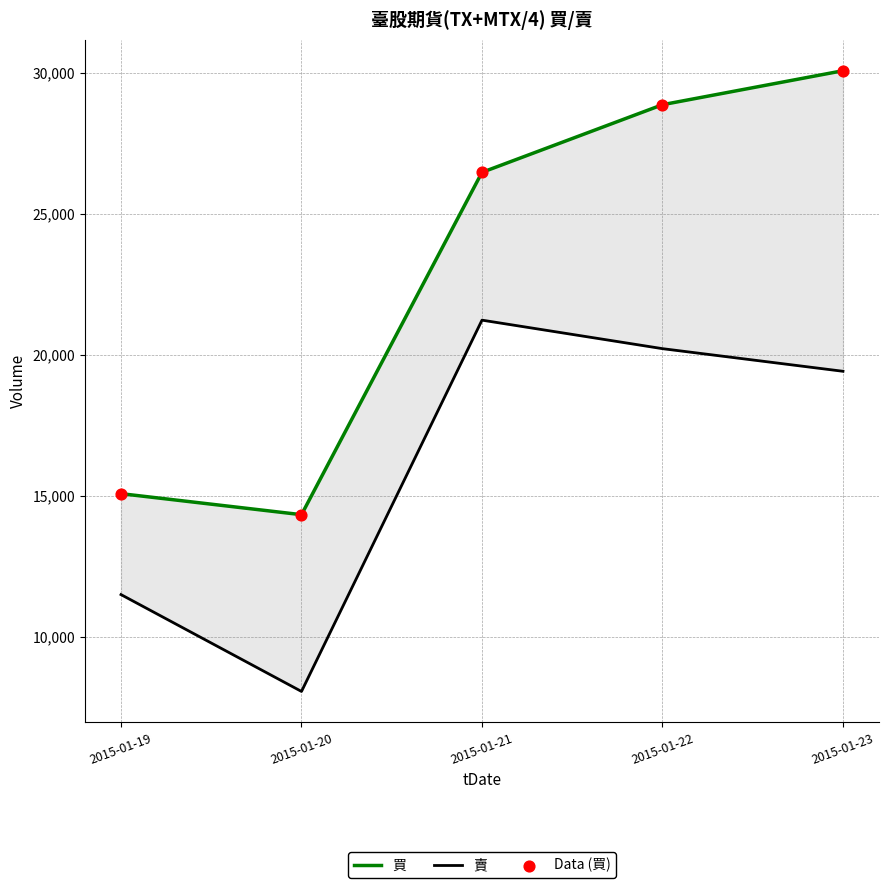

Which series contains the lowest Y value?

賣